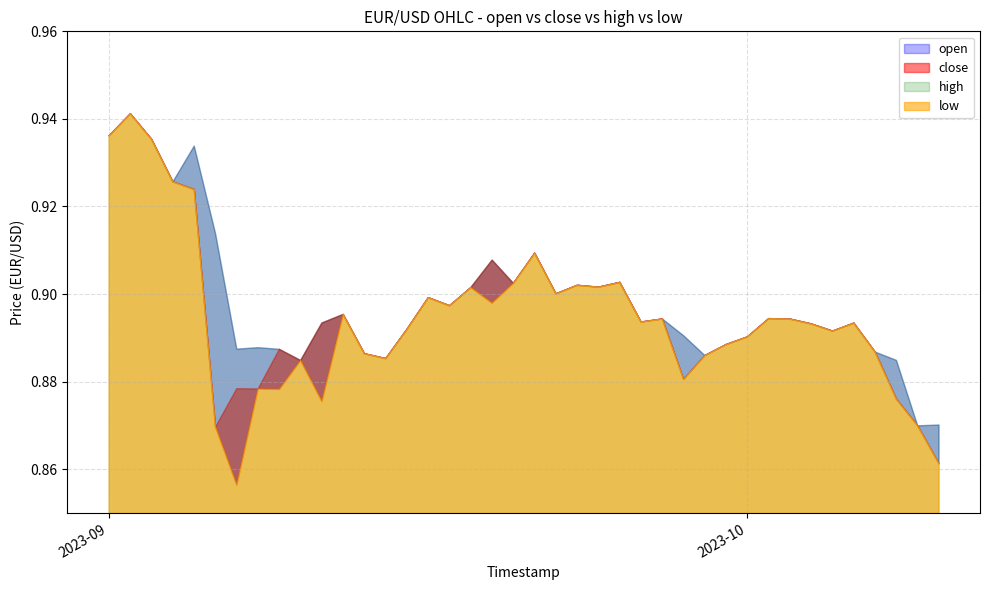

What is the difference between the maximum and minimum values in the open series?

0.1